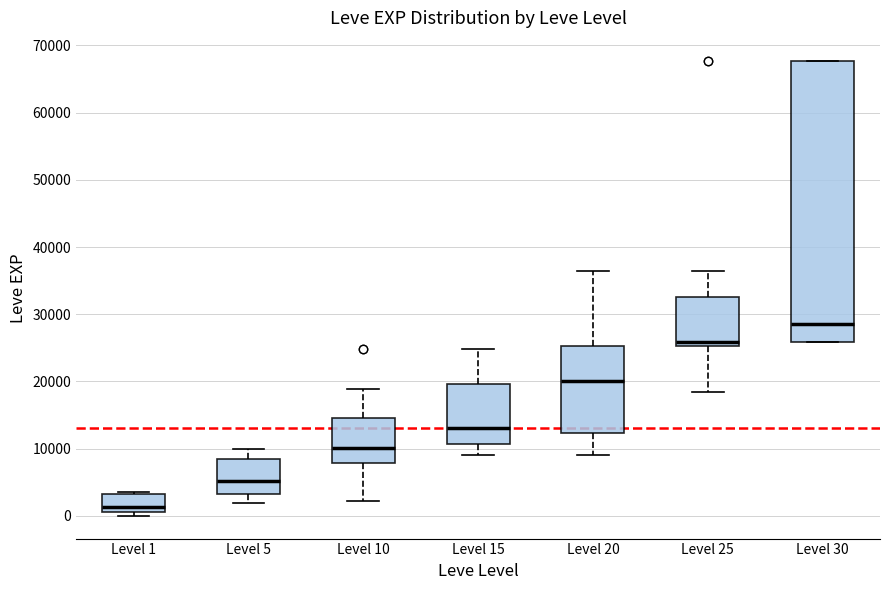

Which box has the lowest median line?

Level 1